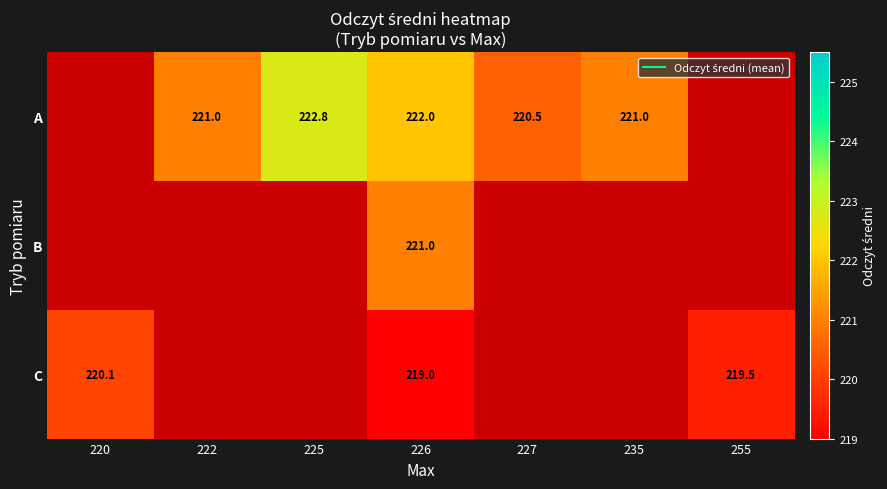

What is the approximate value of C at 220?

220.1